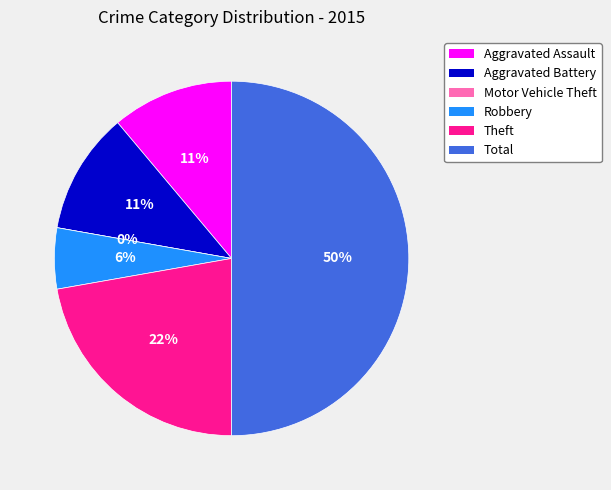

Which category has the smallest portion of the pie?

Motor Vehicle Theft